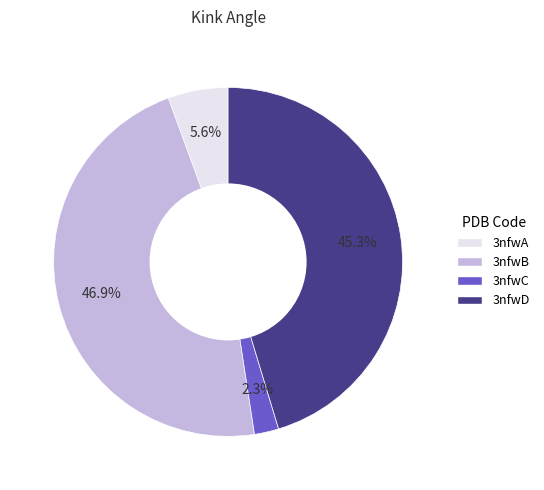

How many slices are in this pie chart?

4